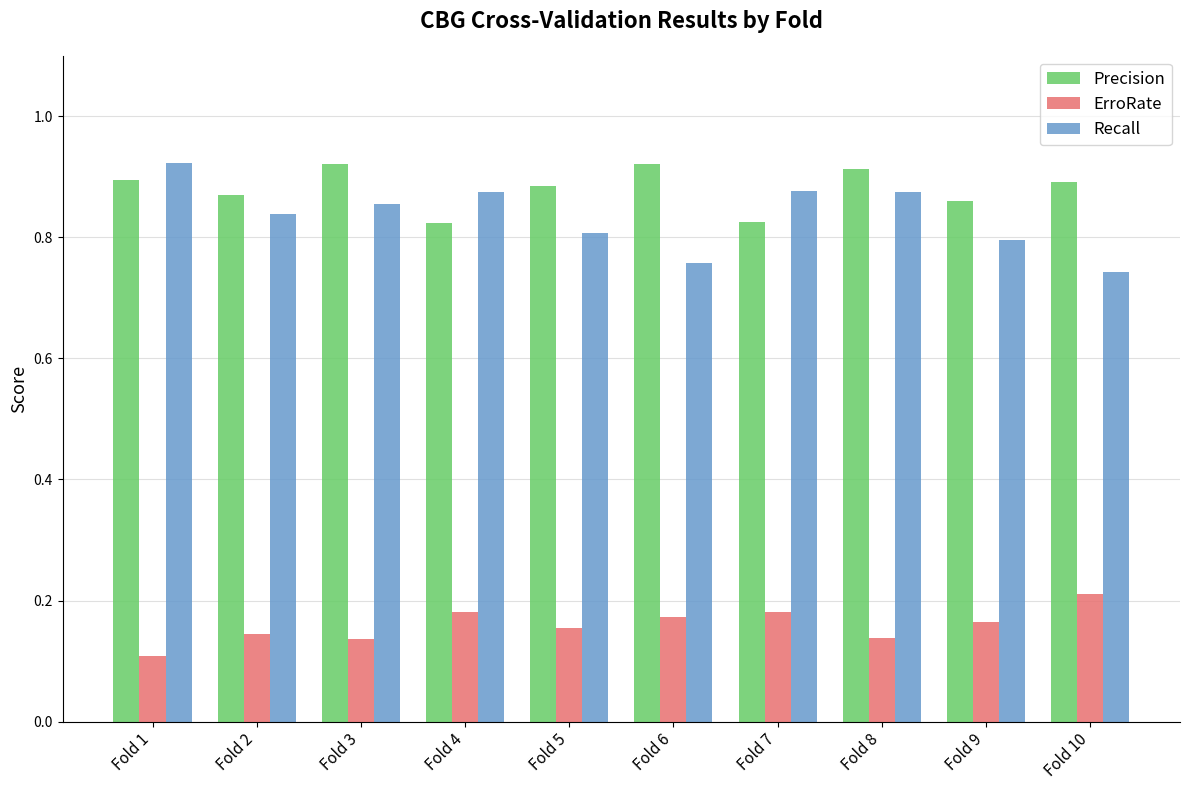

The Recall series shows 0.8 at Fold 2. True or false?

True